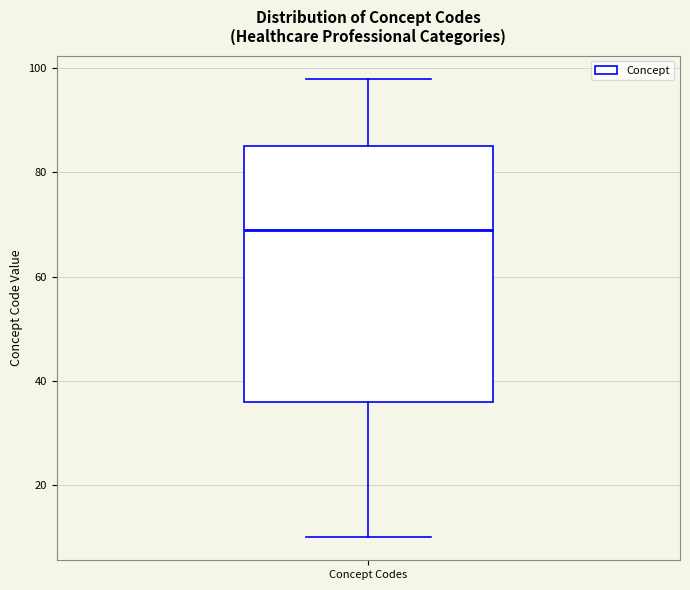

Where does the median line of the box for Concept Codes sit on the y-axis? The values are not printed on the chart, so give them approximately, as read against the axis.

70